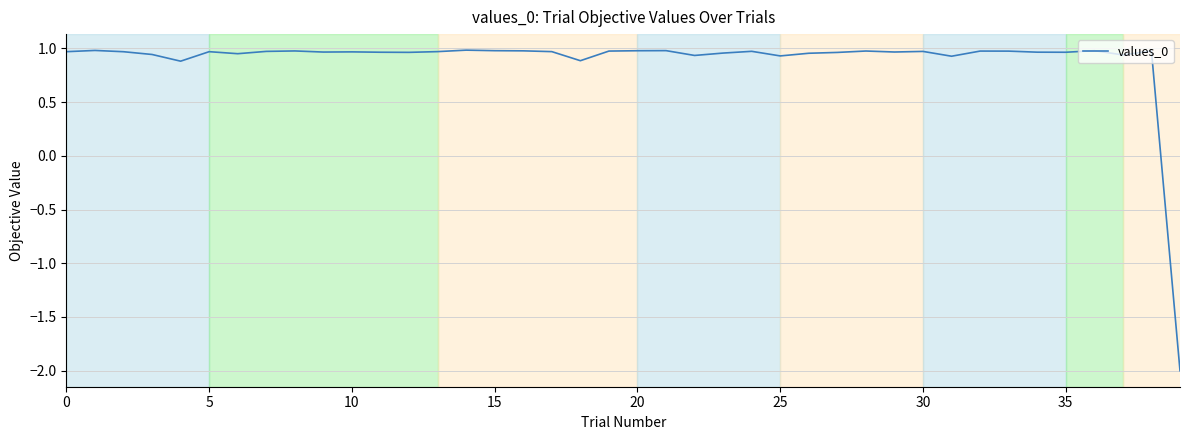

Does the chart display data point markers on the line(s)?

No